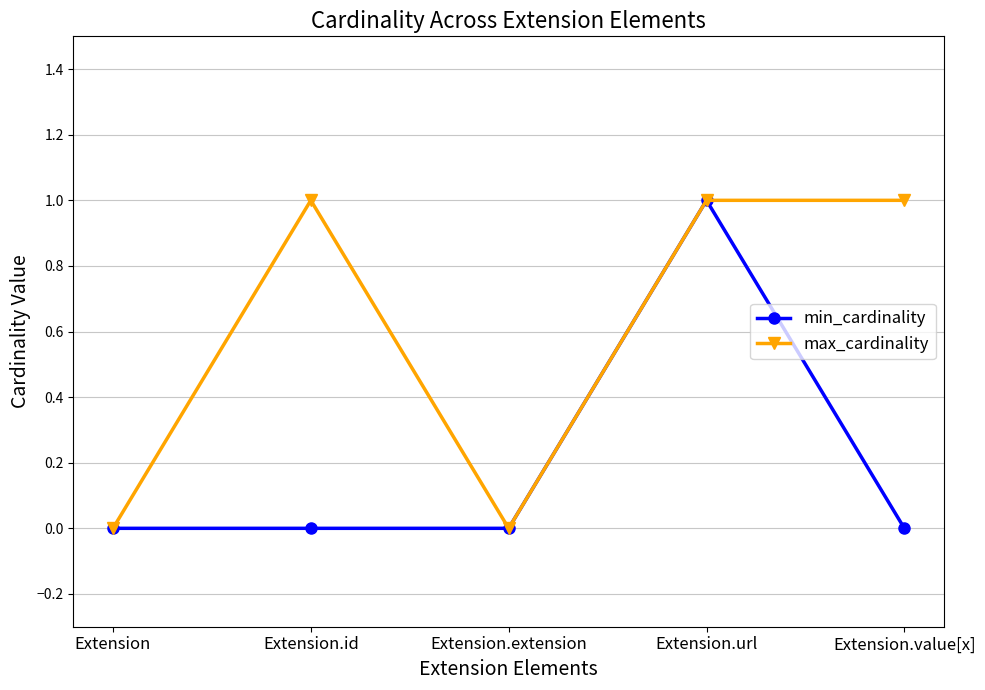

Reading left to right, list all the values displayed in this chart.

min_cardinality: Extension=0	Extension.id=0	Extension.extension=0	Extension.url=1	Extension.value[x]=0
max_cardinality: Extension=0	Extension.id=1	Extension.extension=0	Extension.url=1	Extension.value[x]=1